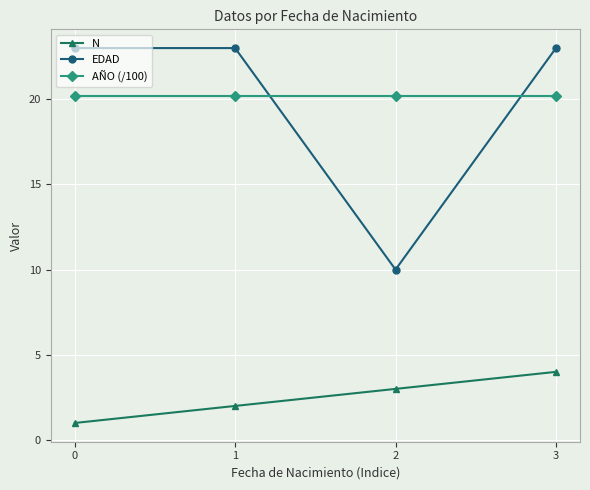

Count the number of data series in this chart.

3